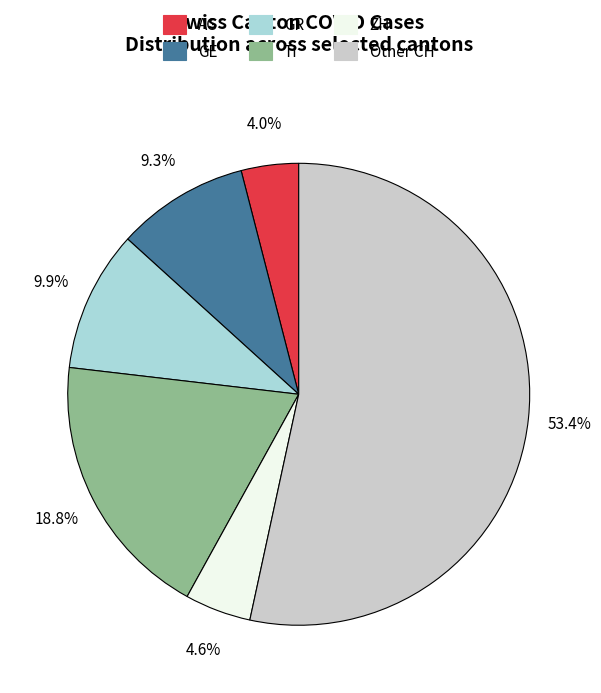

Is there any slice that represents more than half of the pie?

Yes